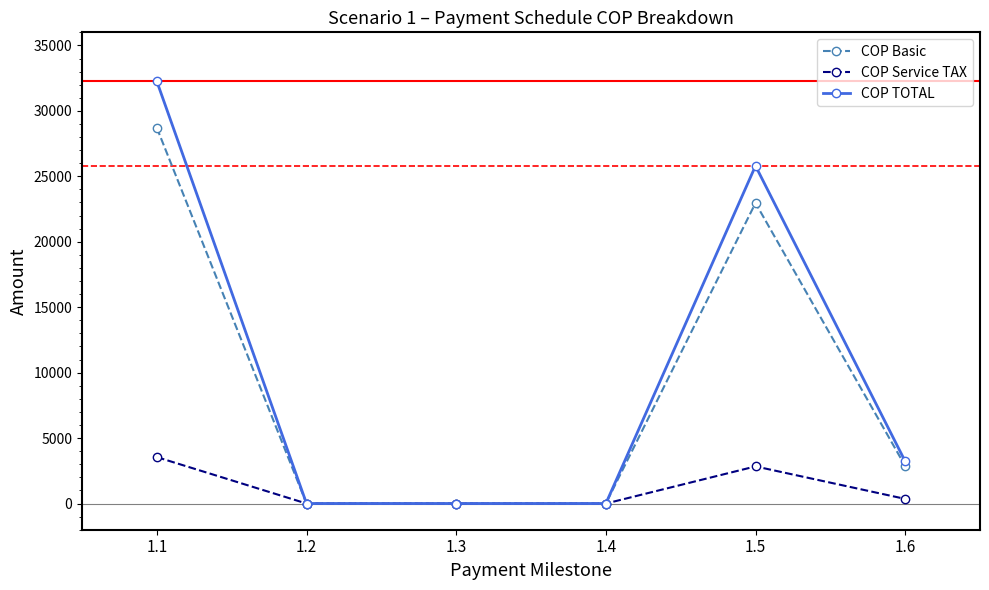

Does the chart have visible grid lines?

No